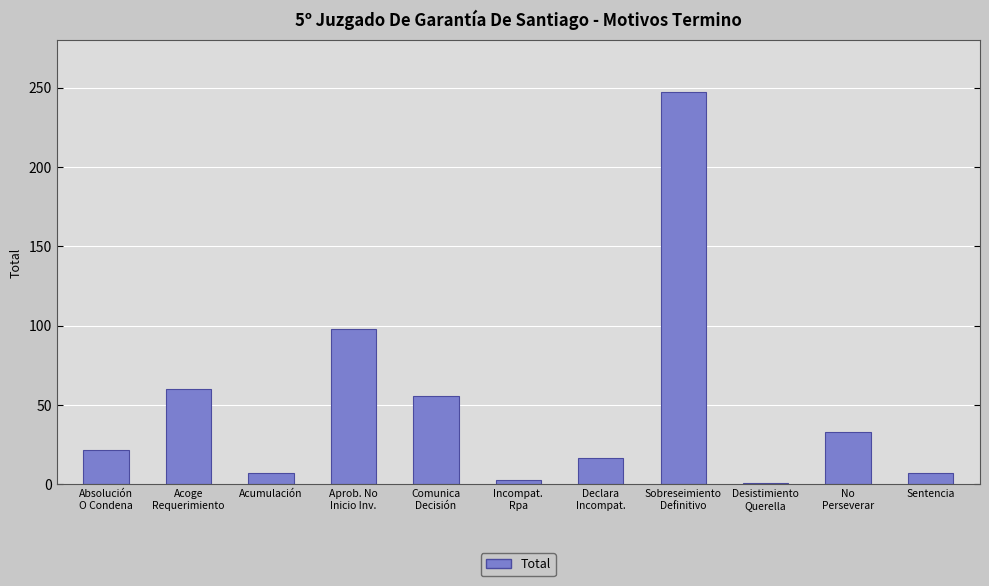

What is the label of the 3rd bar from the right?

Desistimiento
Querella